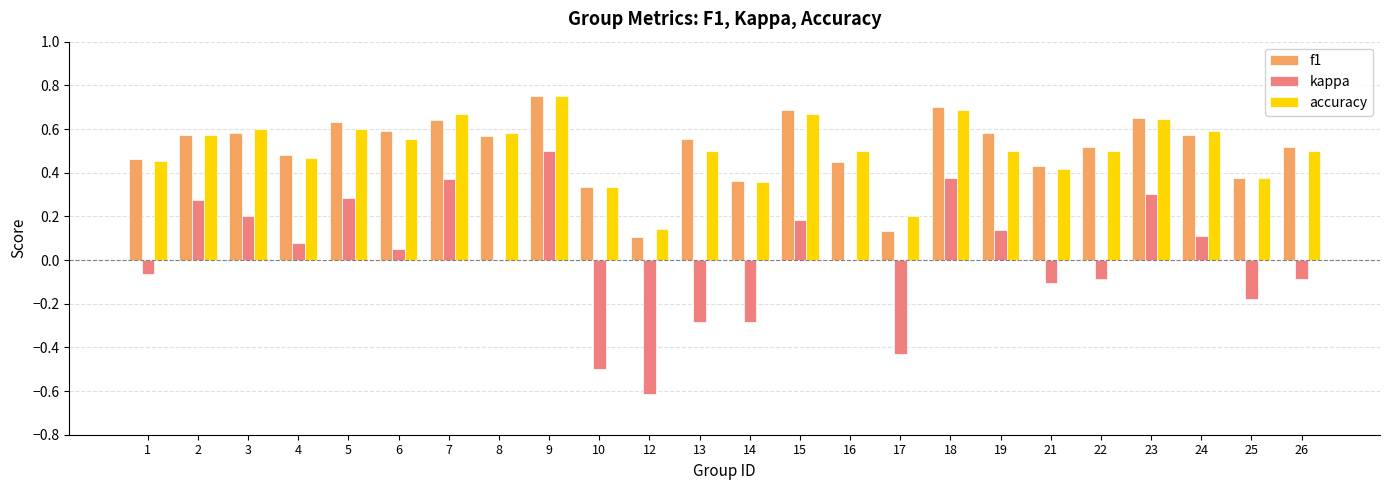

Which series has the largest range (max minus min)?

kappa